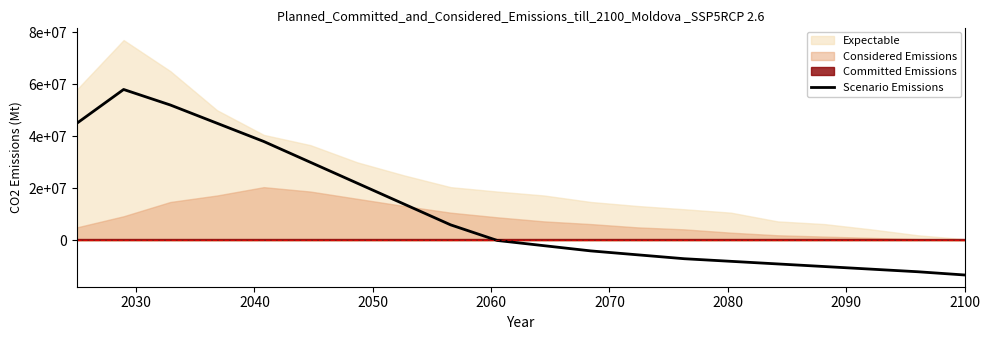

What is the smallest value displayed?

-13240000